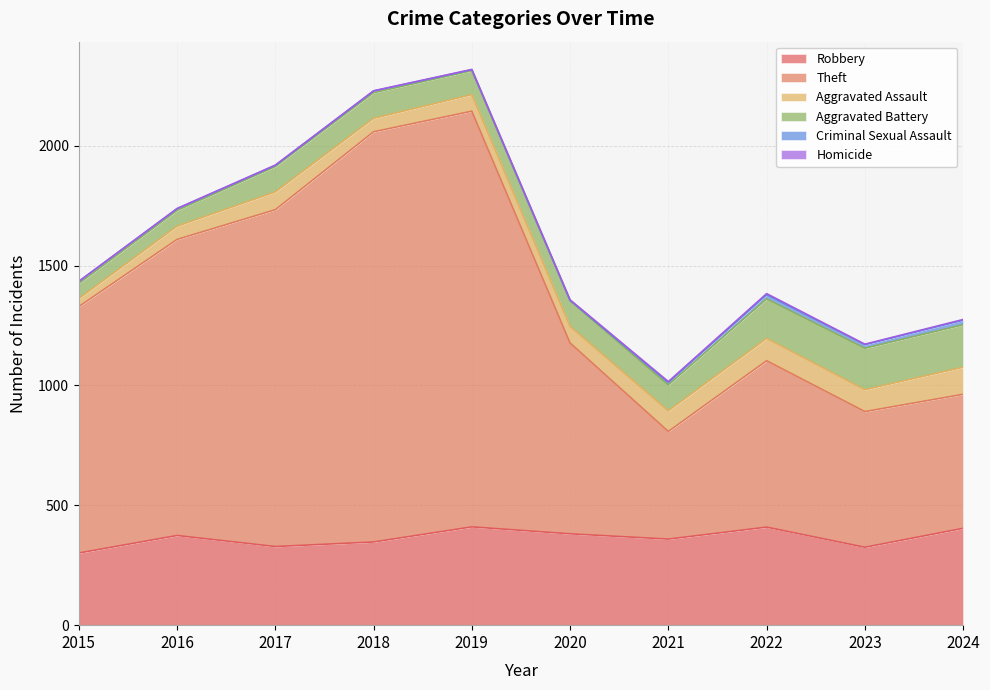

Is it true that Theft equals 591 at 2019?

False